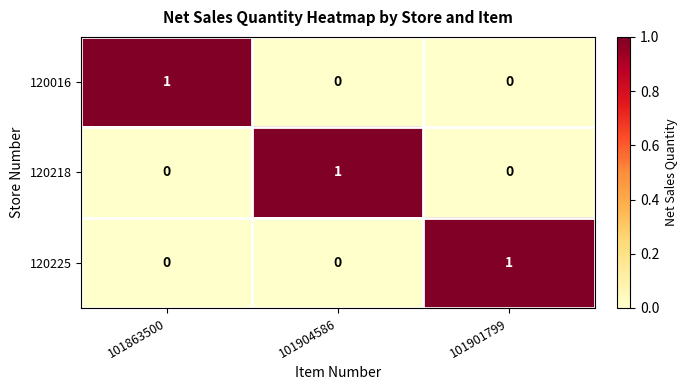

What is the spread (max minus min) of values at 101904586?

1